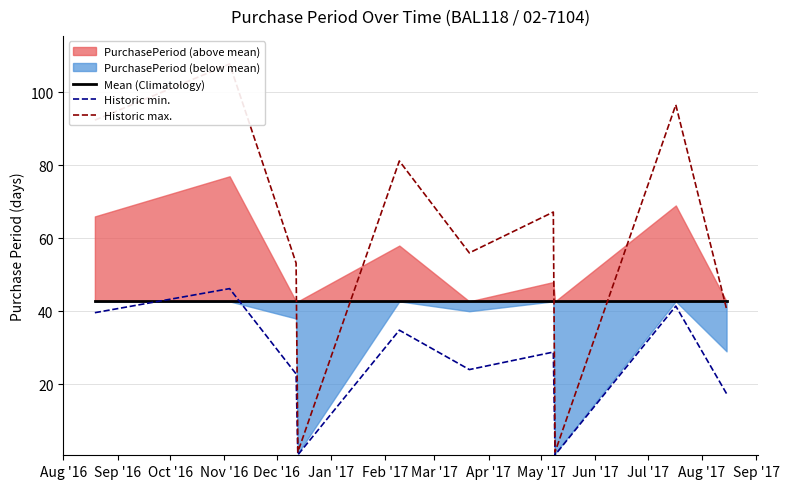

Reading right to left, extract all data points from this chart.

Mean (Climatology): 42.7	42.7	42.7	42.7	42.7	42.7	42.7	42.7	42.7	42.7
Historic min.: 17.4	41.4	0.6	28.8	24.0	34.8	0.6	22.8	46.2	39.6
Historic max.: 40.6	96.6	1.4	67.2	56.0	81.2	1.4	53.2	107.8	92.4